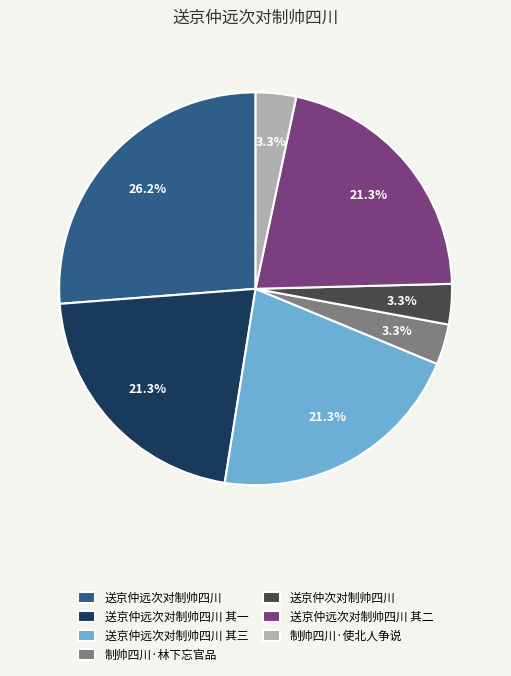

The 送京仲远次对制帅四川 其三 slice represents 21% of the pie. True or false?

True